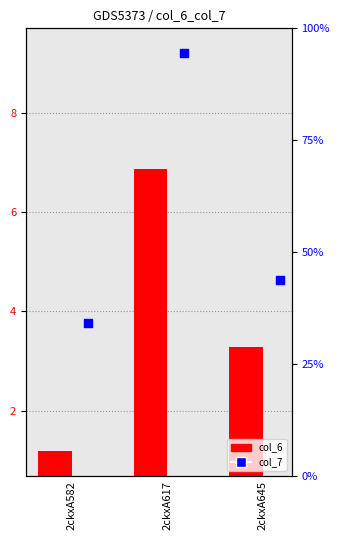

Is the value of col_6 at 2ckxA582 greater than the value of col_7 at 2ckxA645?

No